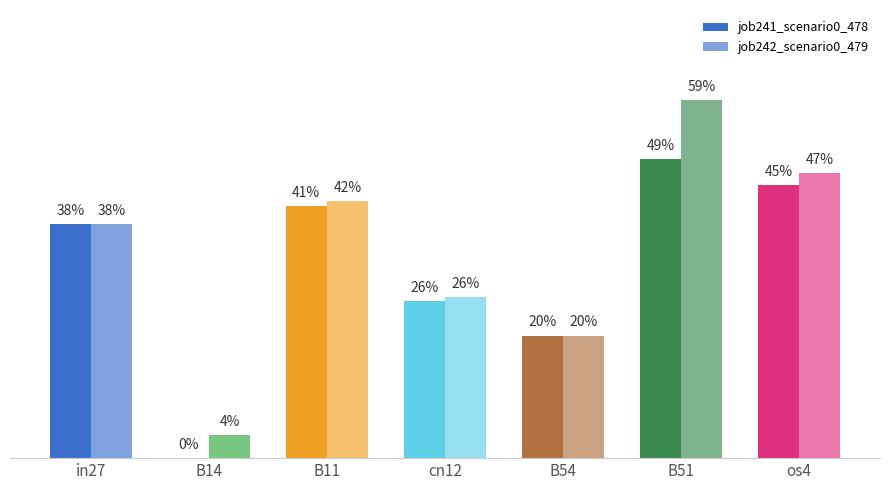

At os4, list the series in order from largest to smallest.

job242_scenario0_479, job241_scenario0_478